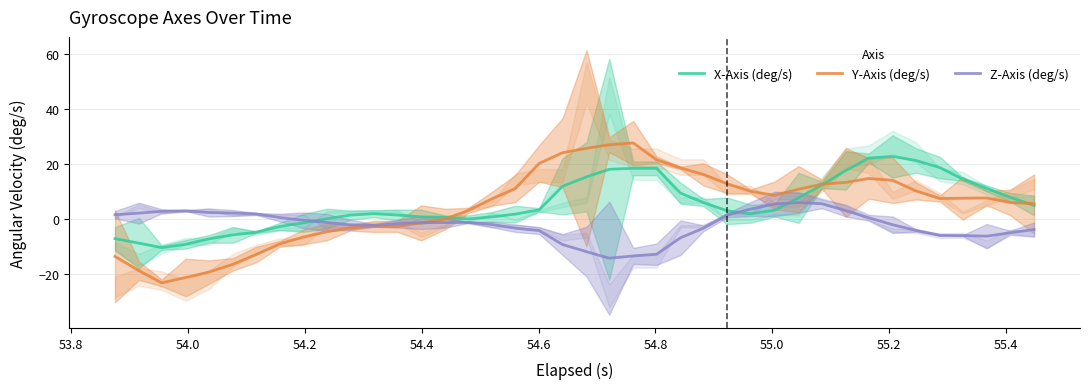

What are all the series names shown in the legend?

X-Axis (deg/s), Y-Axis (deg/s), Z-Axis (deg/s)